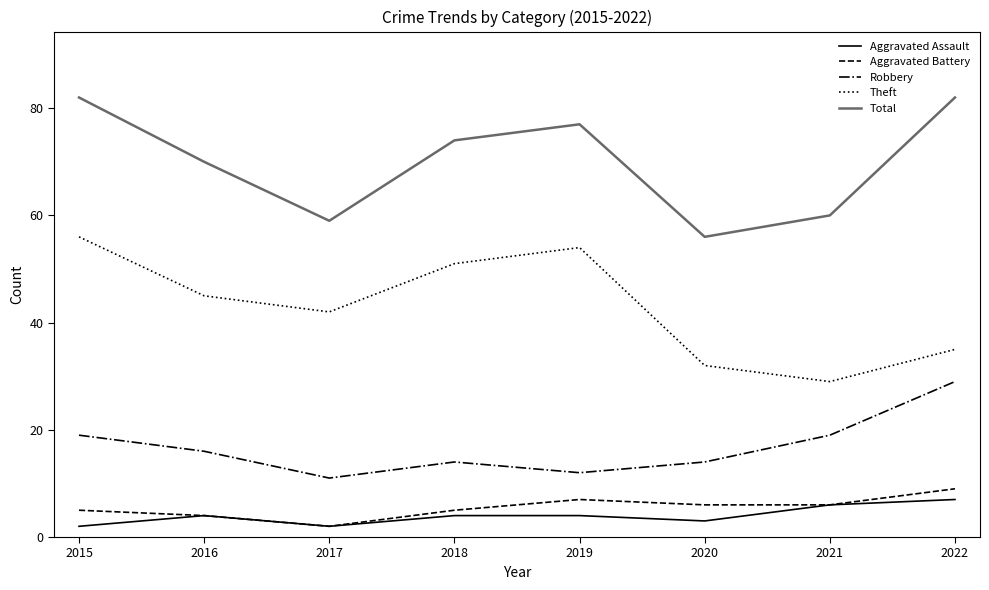

The value of Aggravated Battery at 2021 is 2. True or false?

False